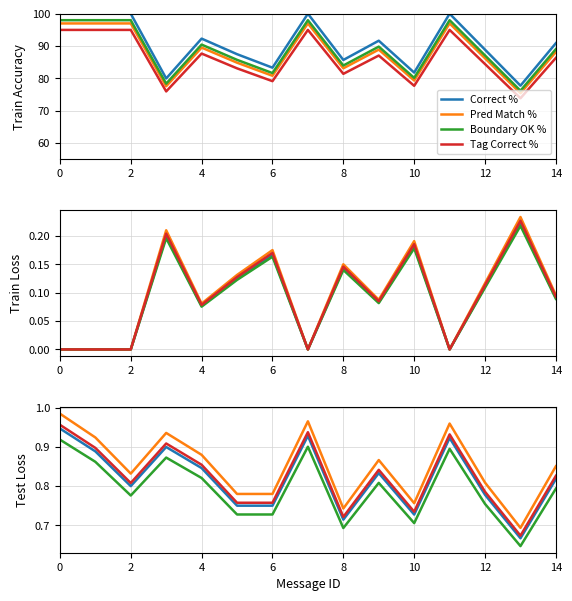

How many lines are shown in the chart?

4